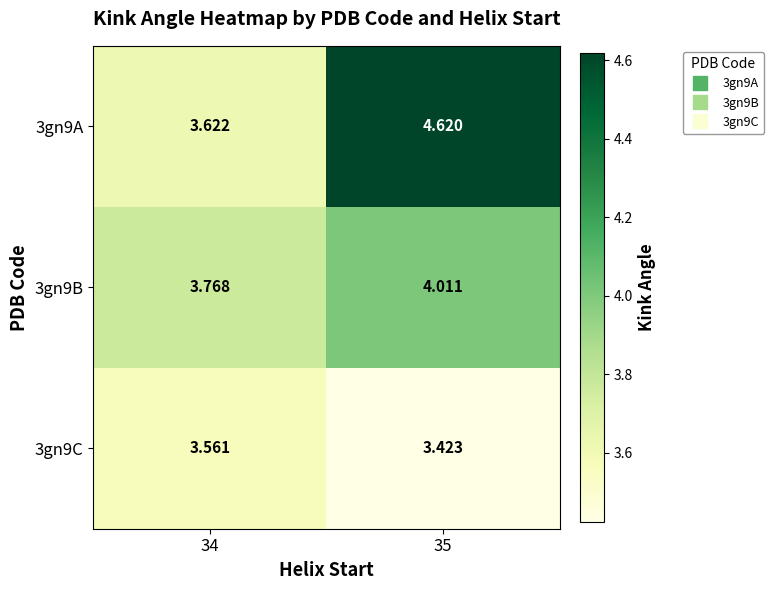

What is the difference between the highest and lowest values at 35?

1.2